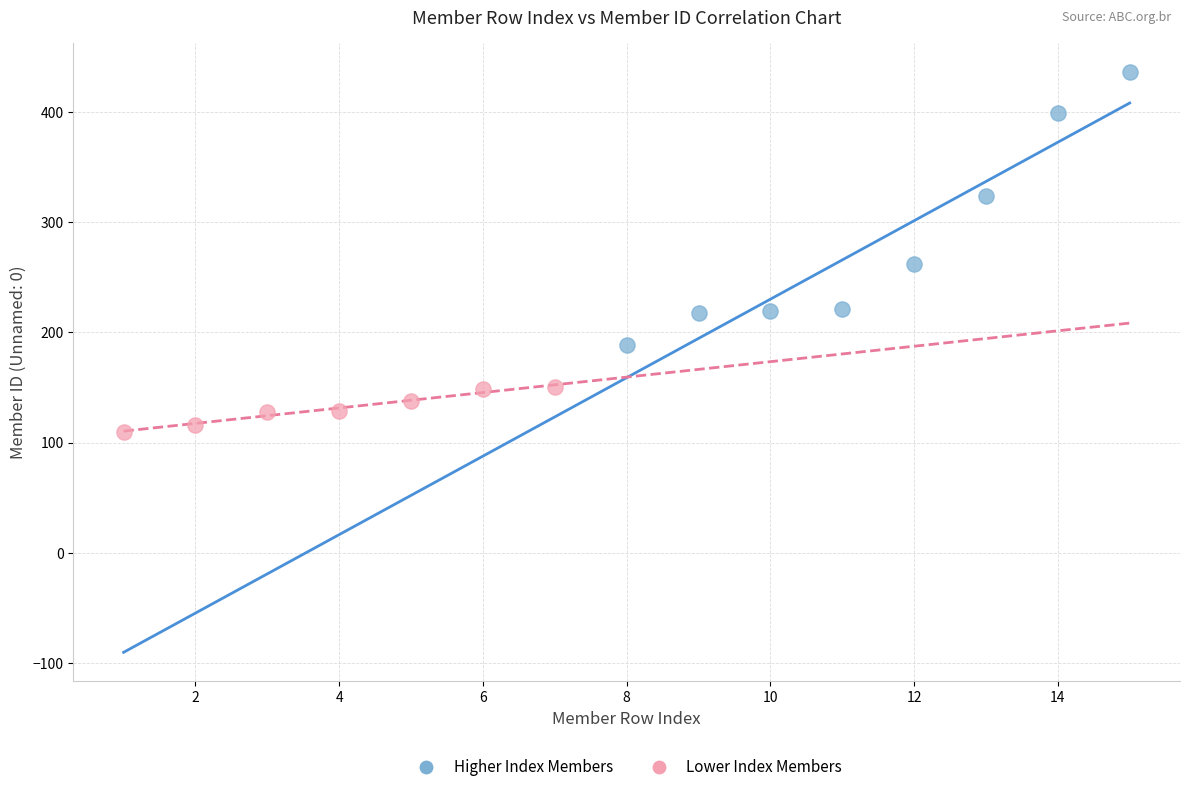

Which series contains the highest Y value?

Higher Index Members